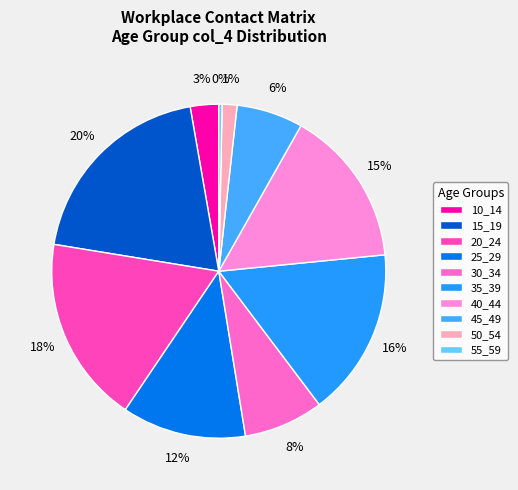

Which slice is the smallest?

55_59